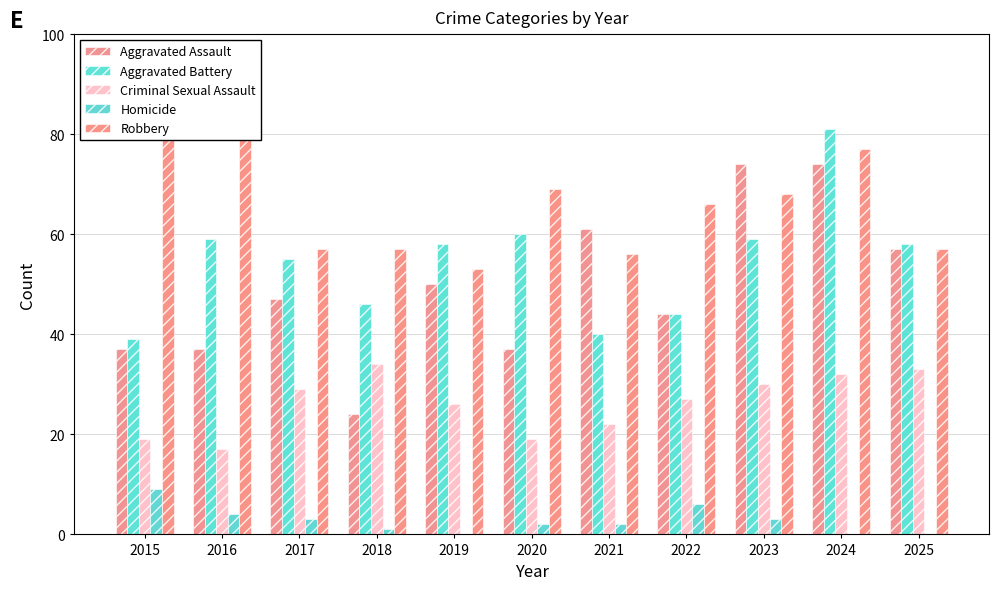

At how many categories does at least one series exceed 38?

11